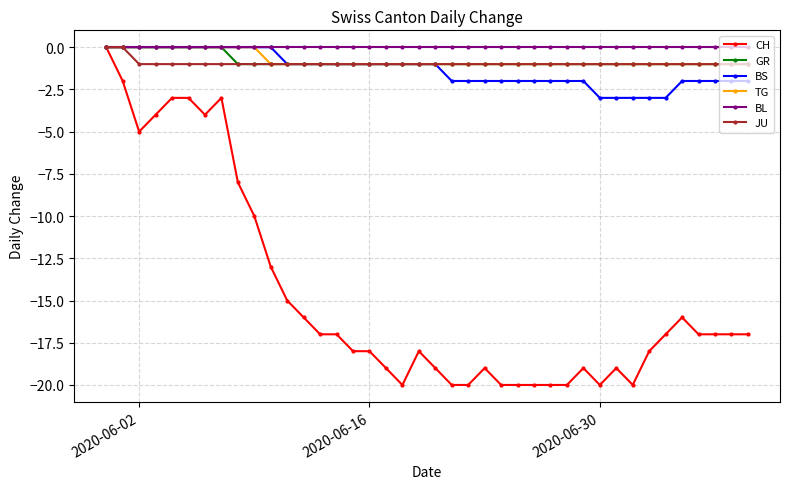

Which series has the widest spread of values?

CH